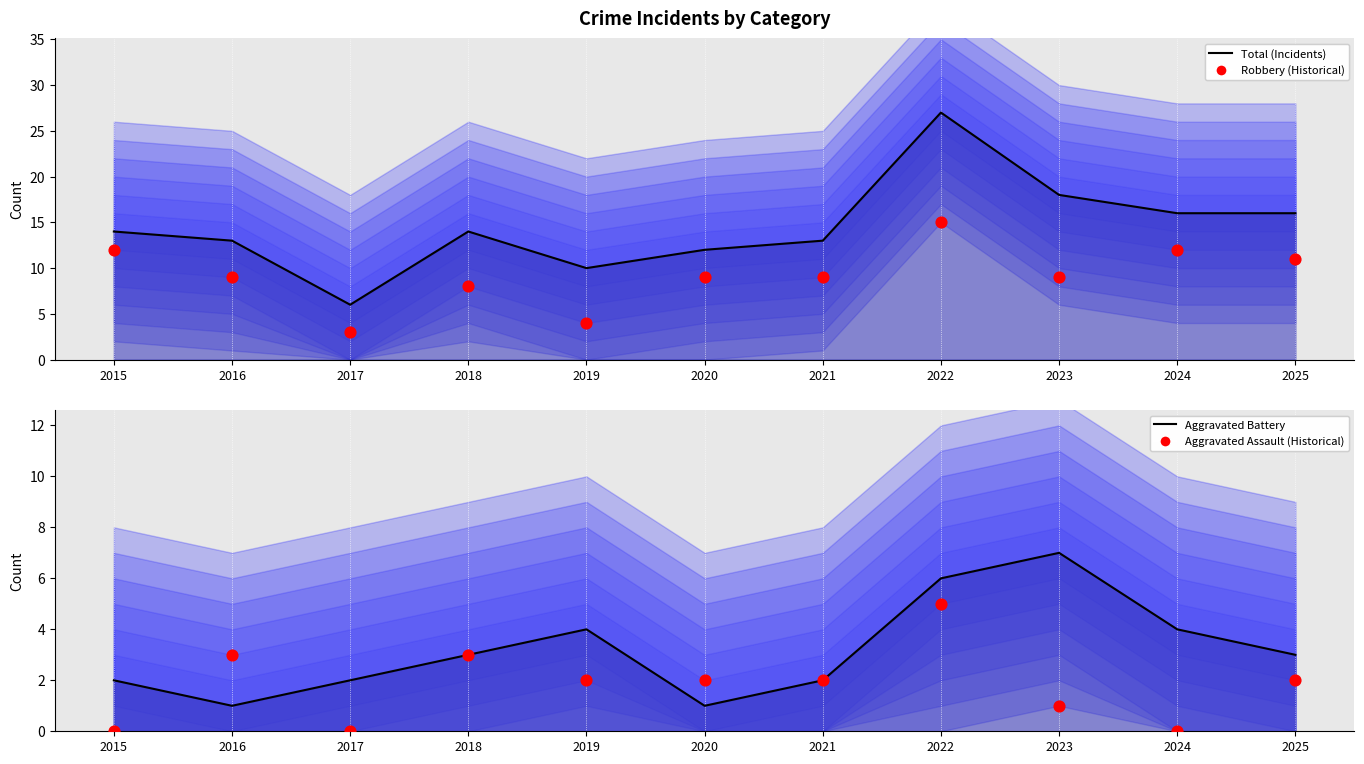

Which series reaches the maximum Y coordinate?

Robbery (Historical)